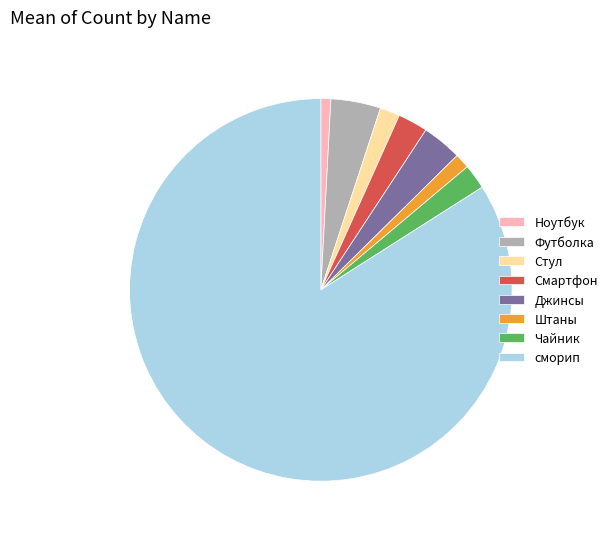

Does any single category account for the majority?

Yes